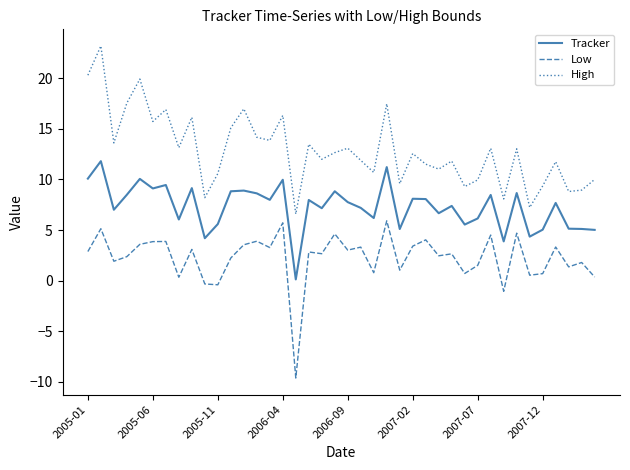

True or false: High and Tracker intersect in this chart.

False